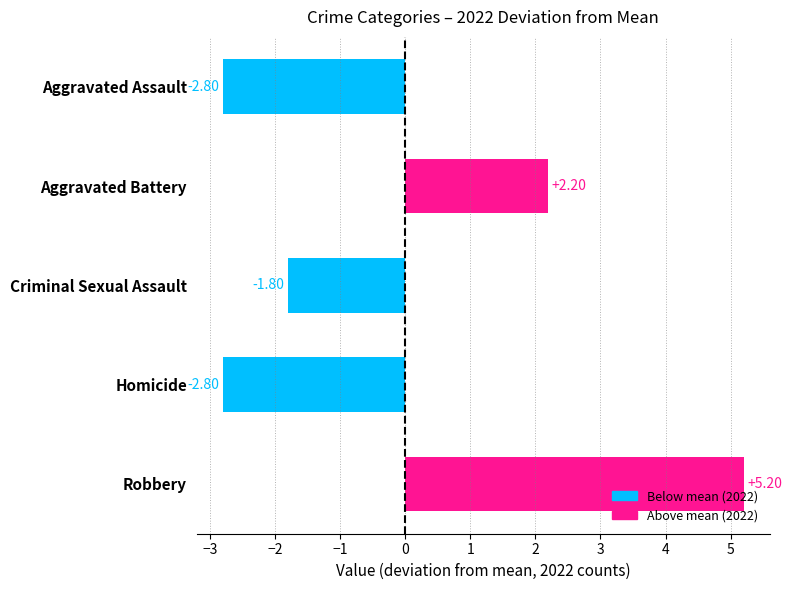

How many positive values are there?

2